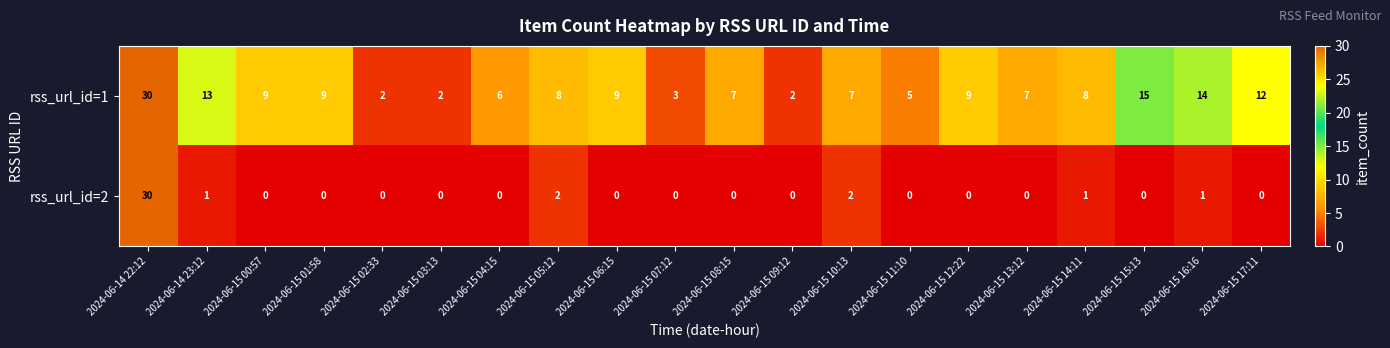

At 2024-06-15 16:16, list the series in order from smallest to largest.

rss_url_id=2, rss_url_id=1